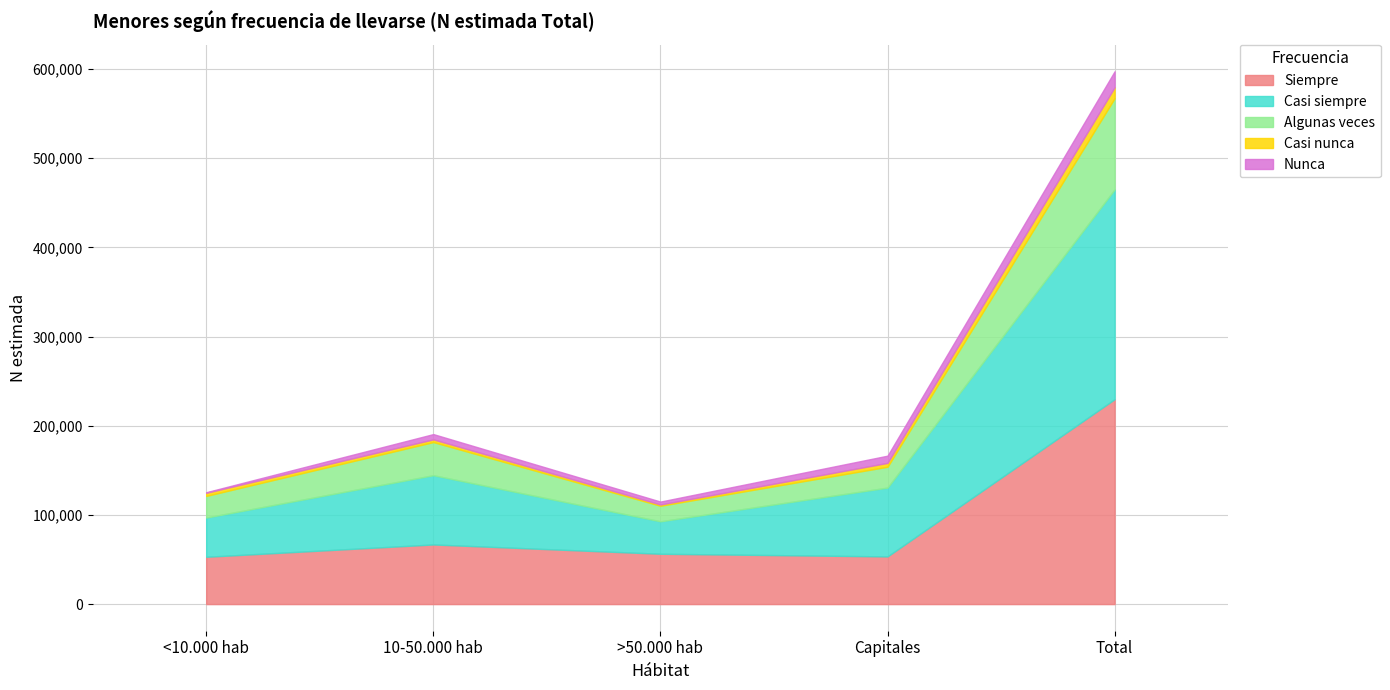

How many series are shown in this chart?

5